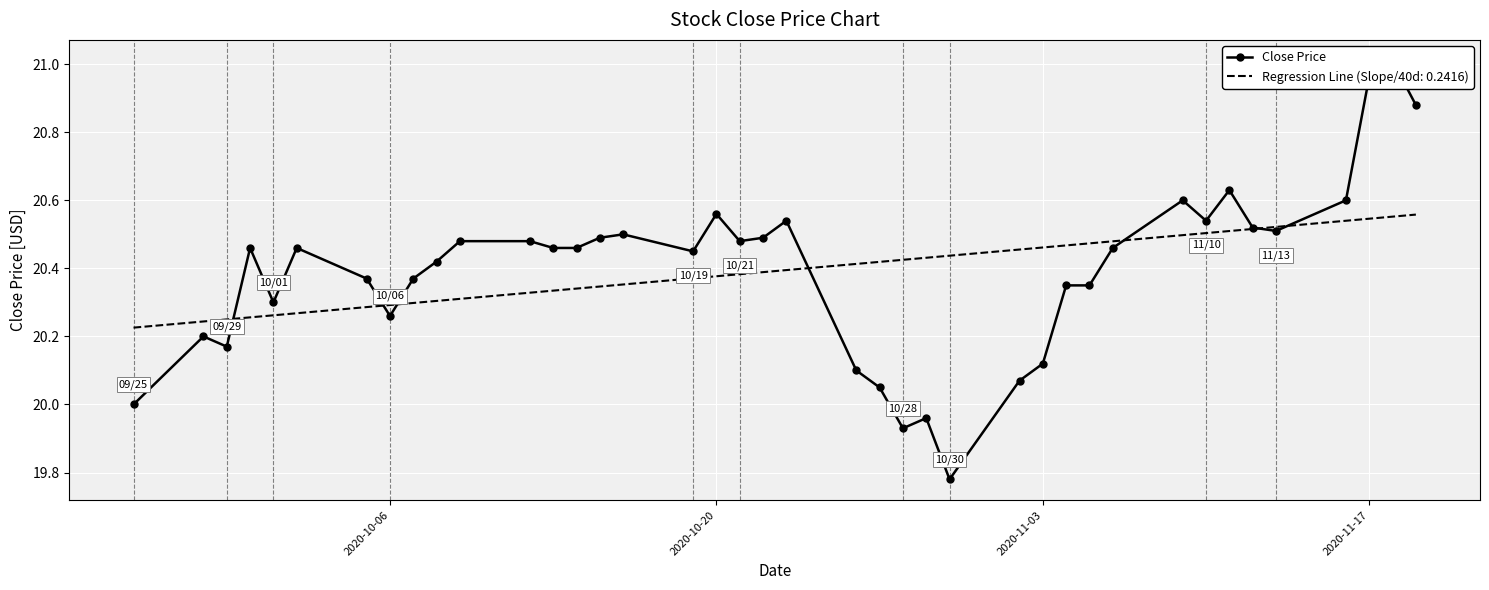

Is it true that Regression Line (Slope/40d: 0.2416) equals 20.3 at 2020-10-06?

True